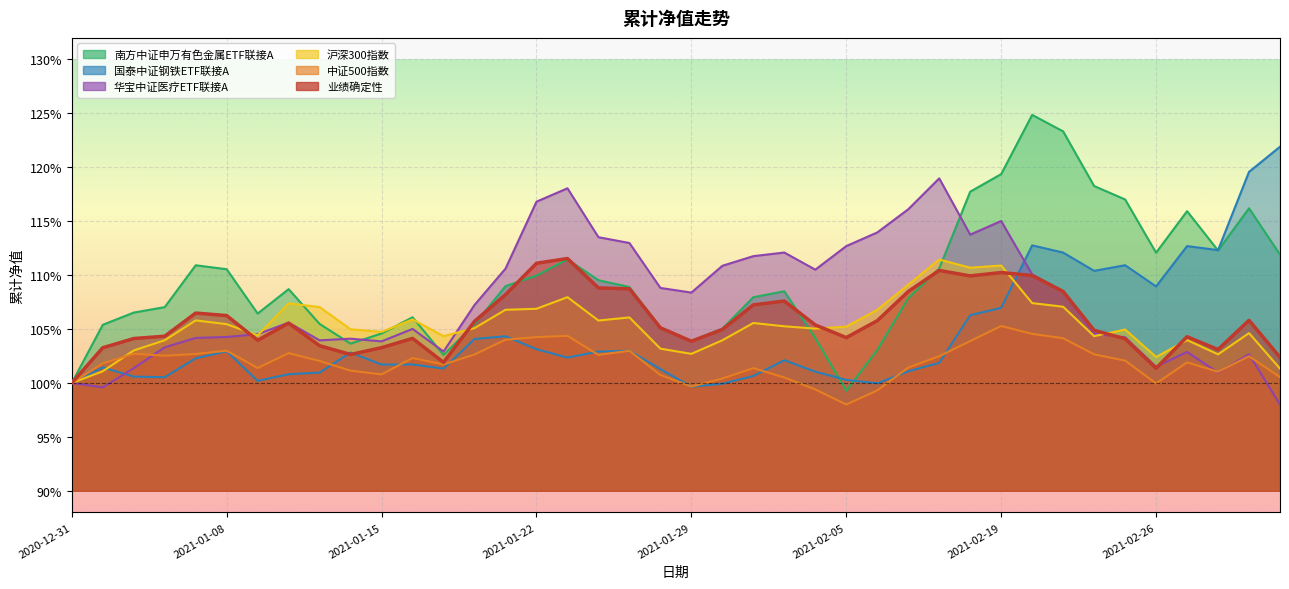

Which category has the highest value in the 沪深300指数 series?

2021-02-10